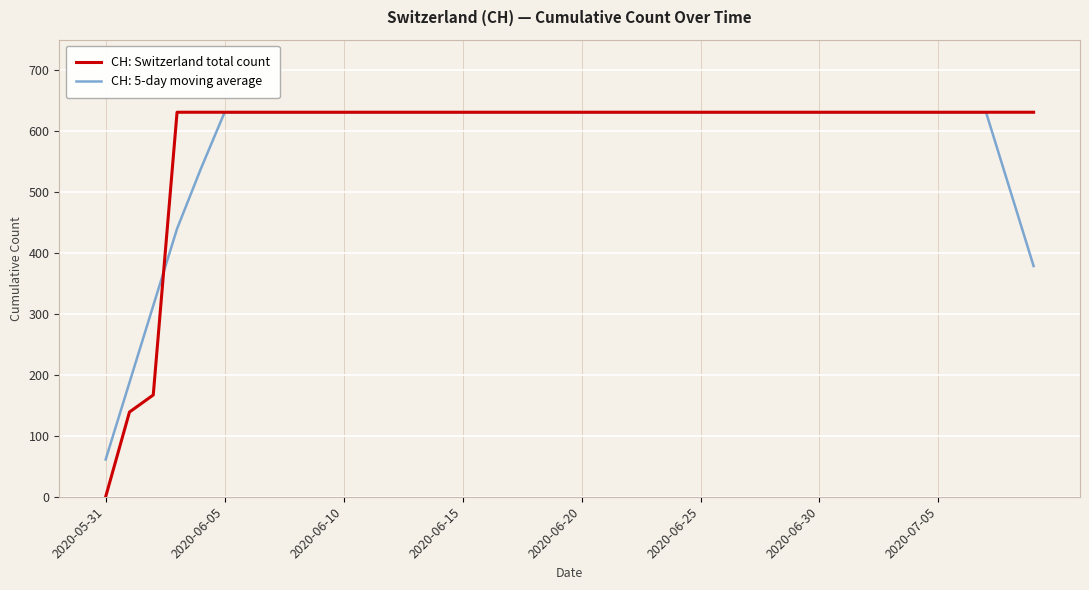

How many lines are shown in the chart?

2